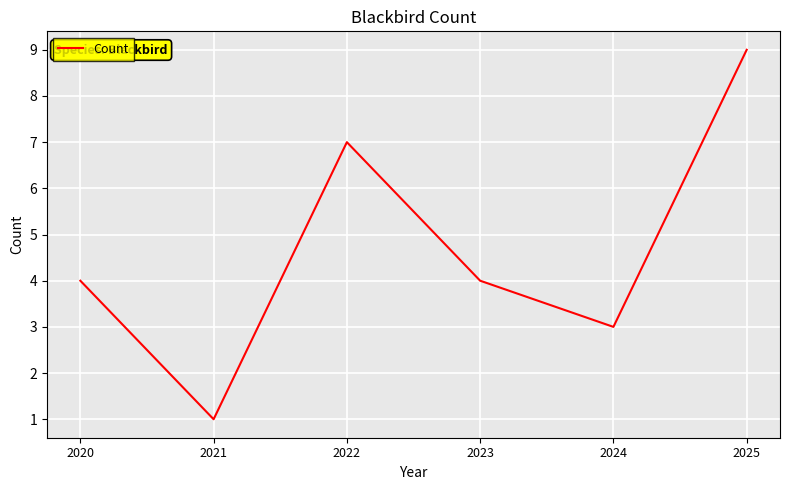

Count the number of categories in the chart.

6